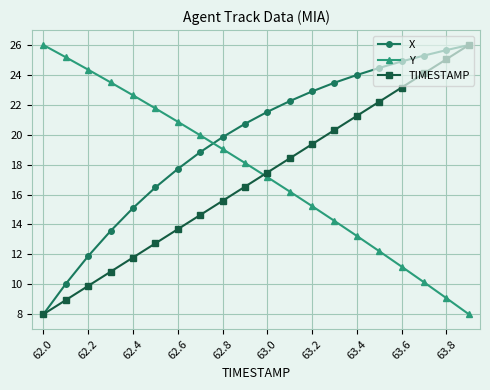

What are all the series names shown in the legend?

X, Y, TIMESTAMP